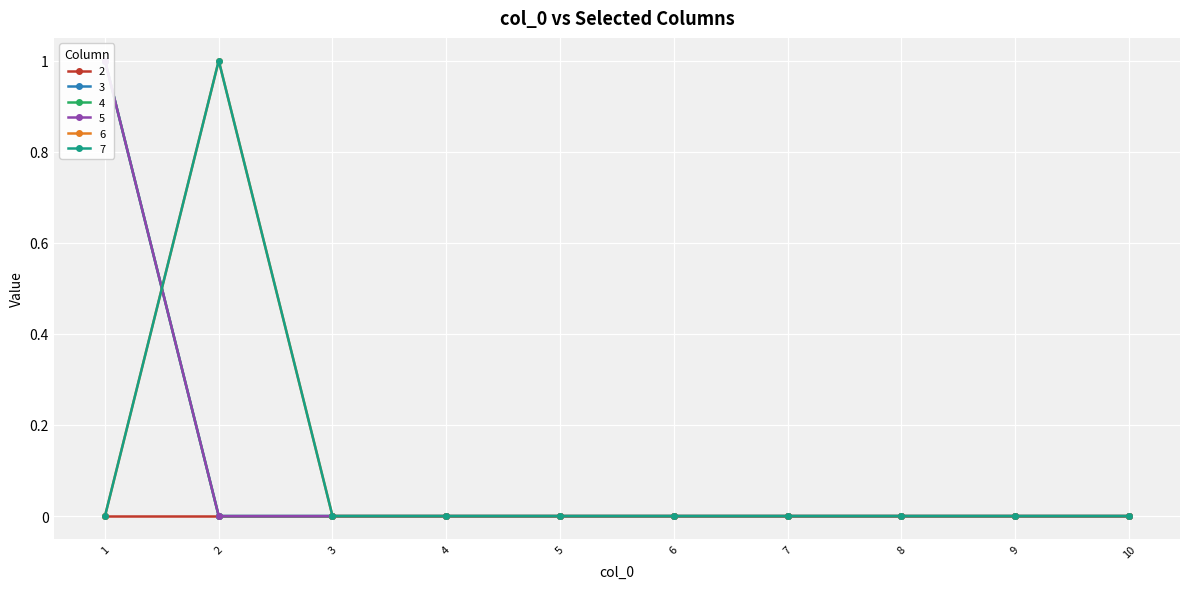

Which series has the largest total across all categories?

3